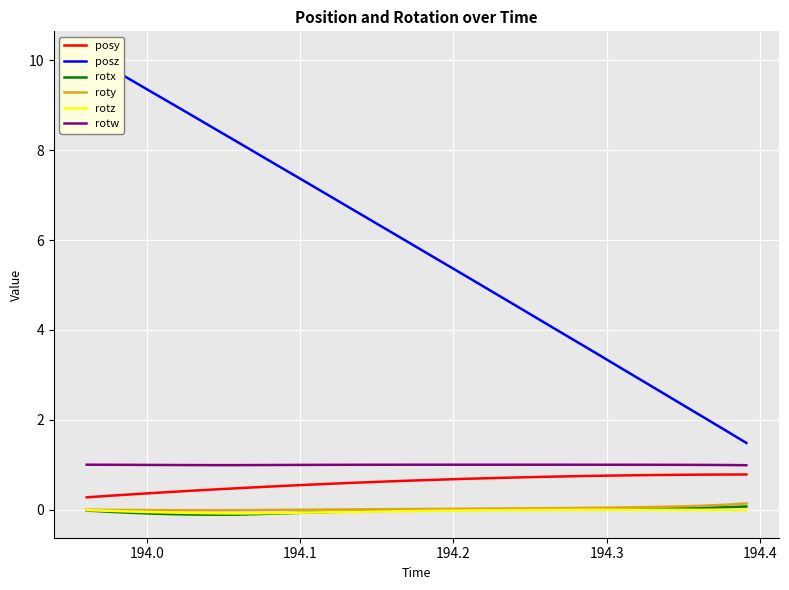

Is this an area chart (filled region under the line)?

No